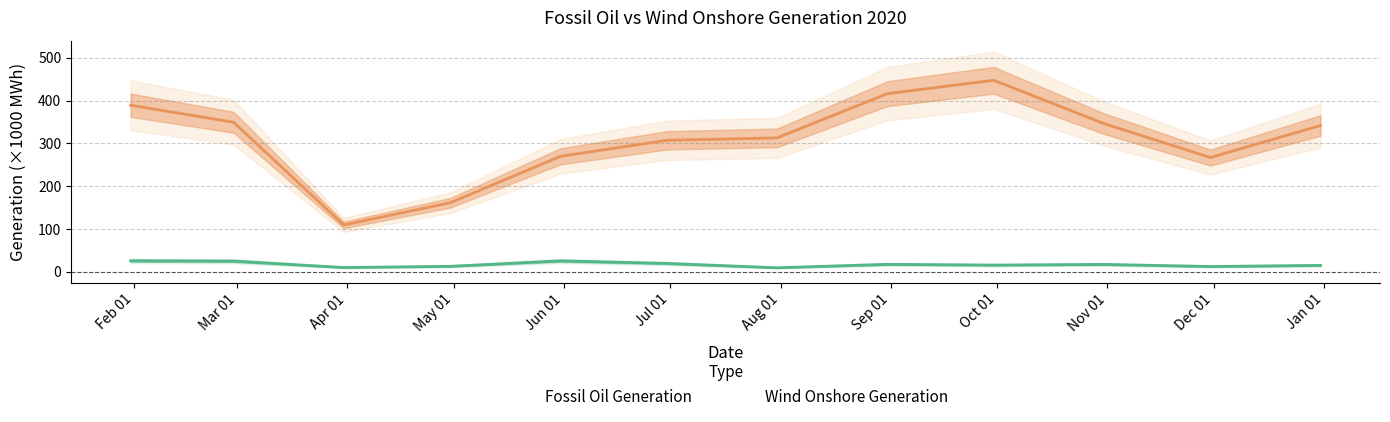

What is the minimum value shown in the chart?

9.2